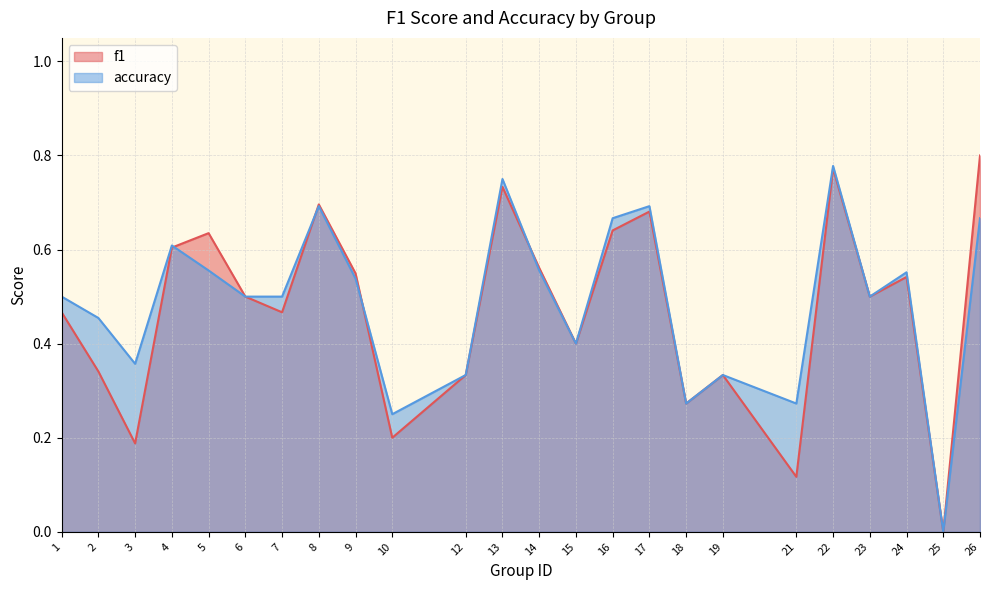

Which series changed the most between 1 and 19?

accuracy